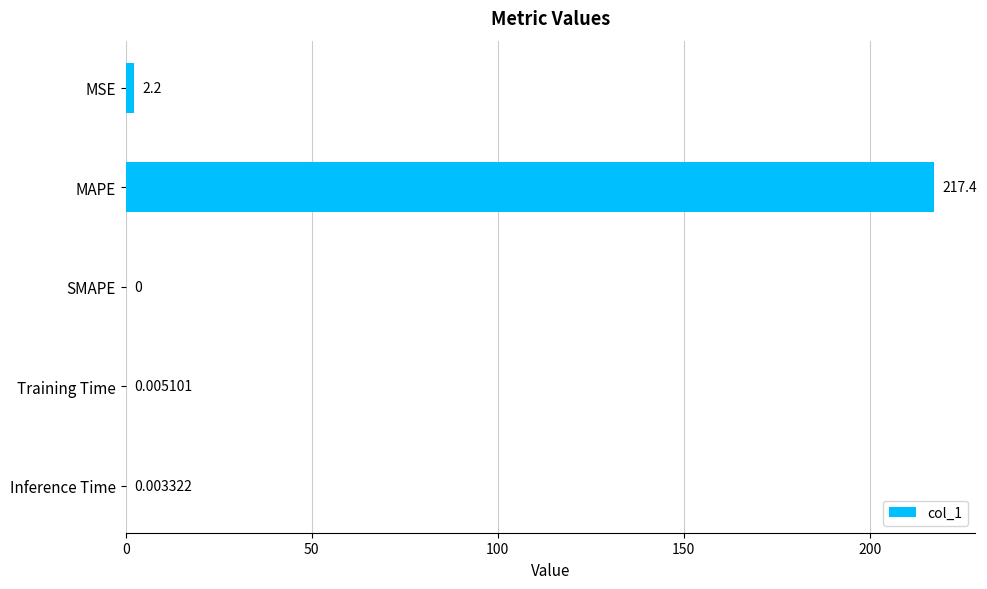

What is the average value?

43.9